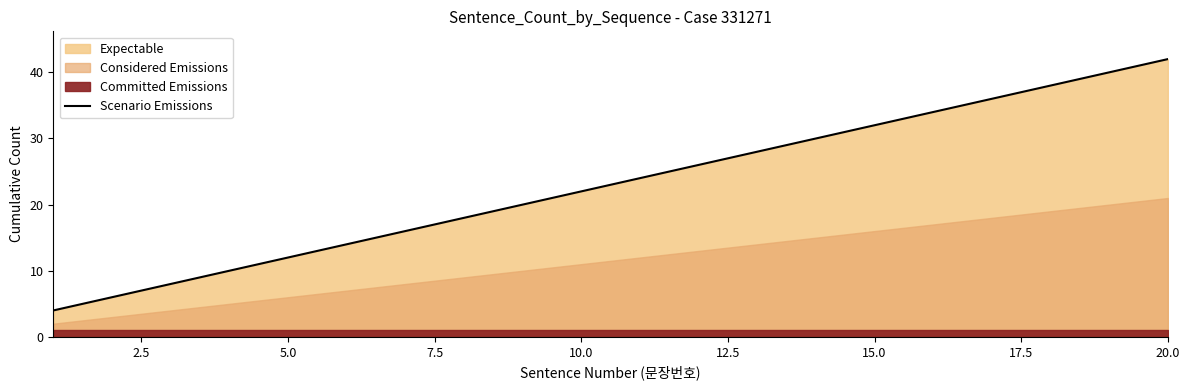

What is the lowest value of the Scenario Emissions series?

4